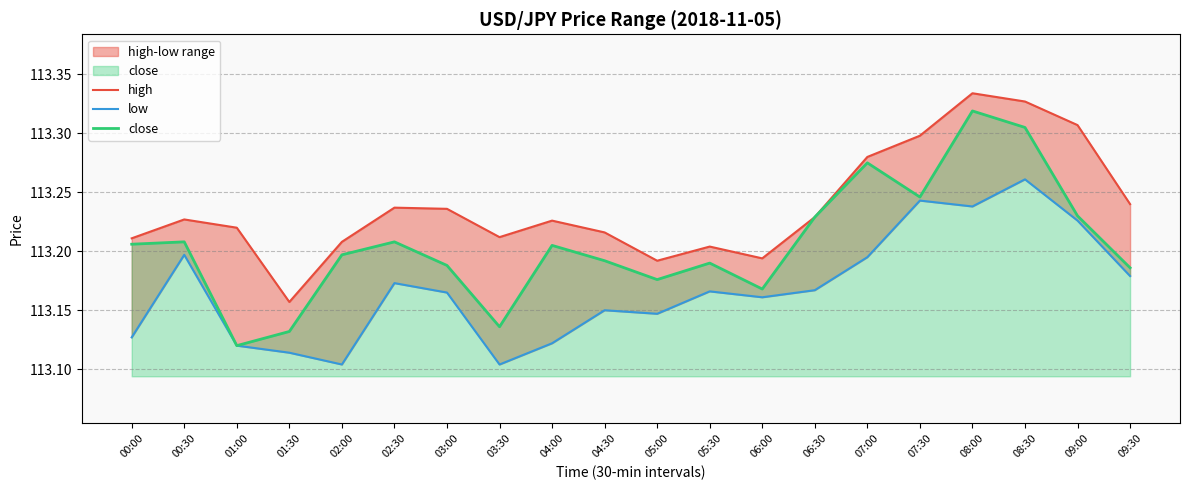

What is the label of the 14th point from the right?

03:00